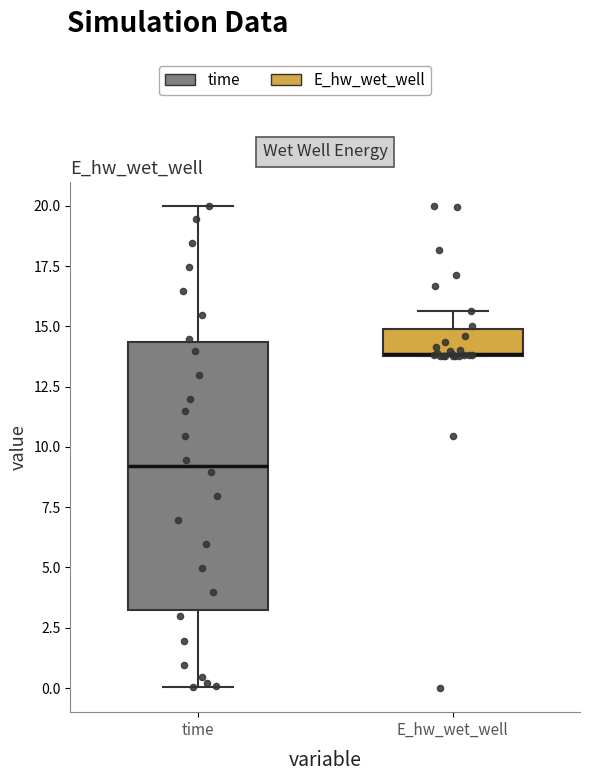

Reading left to right, transcribe this box plot: for each box, give where its median line is, the range the box spans, and where its two whiskers end, as read against the y-axis. The values are not printed on the chart, so give them approximately, as read against the axis.

time: median 9.0, box 3.0 to 14.5, whiskers 0.0 to 20.0
E_hw_wet_well: median 14.0, box 14.0 to 15.0, whiskers 14.0 to 15.5